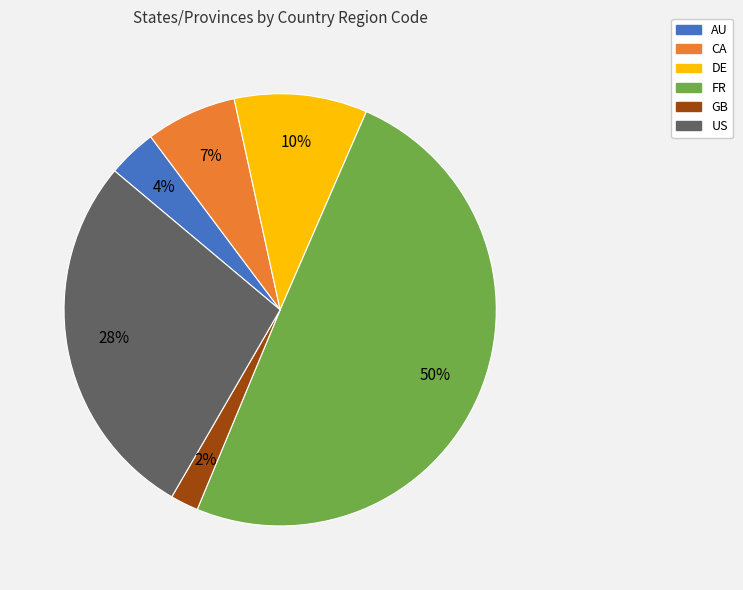

Which category has the smallest portion of the pie?

GB